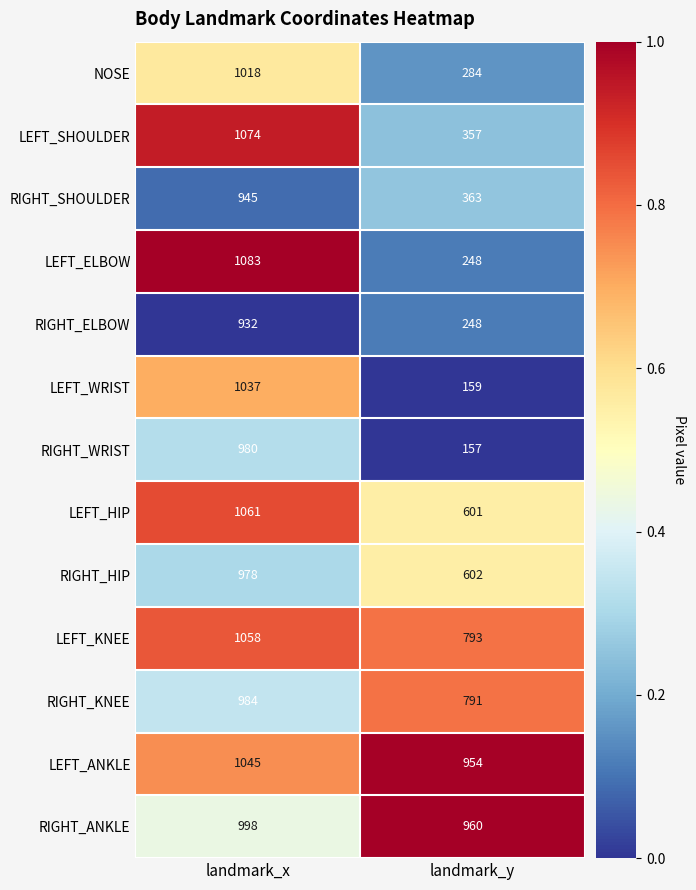

What is the difference between the highest and lowest values at landmark_y?

803